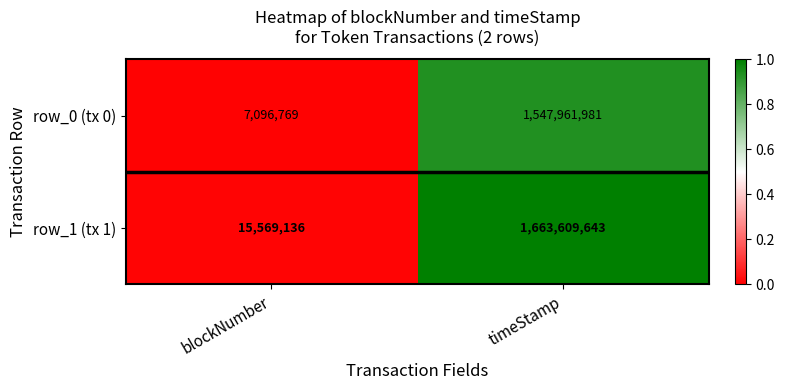

What is the approximate value of row_1 (tx 1) at blockNumber, to the nearest 10?

15569140